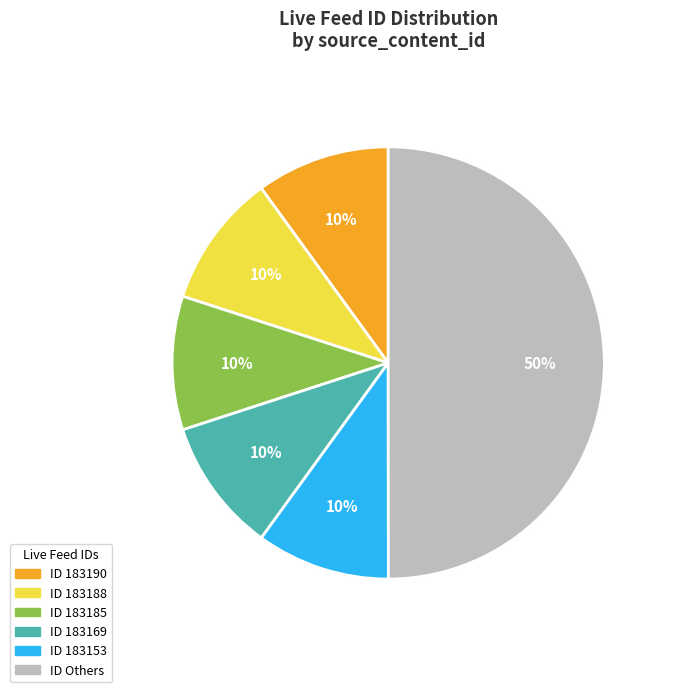

To the nearest percent, what portion does 183185 represent?

10%